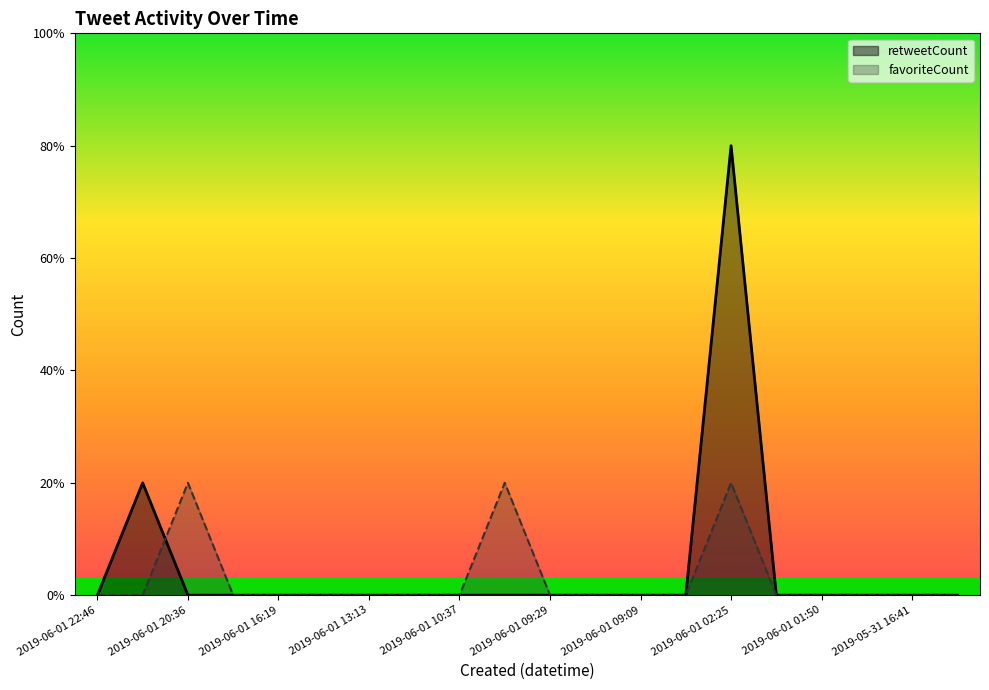

The value of favoriteCount at 2019-06-01 22:46 is 0. True or false?

True